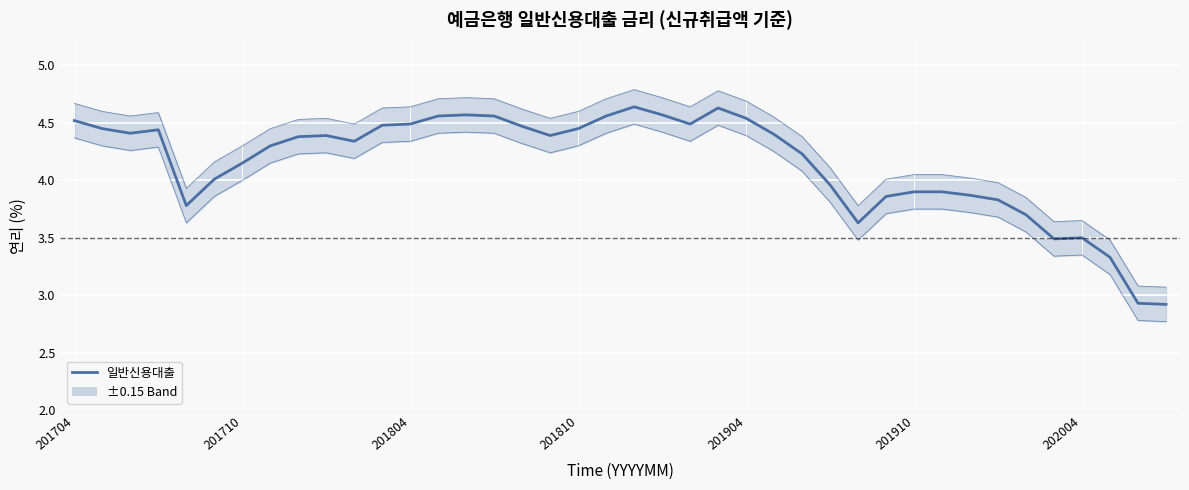

What position from the left is 35?

36